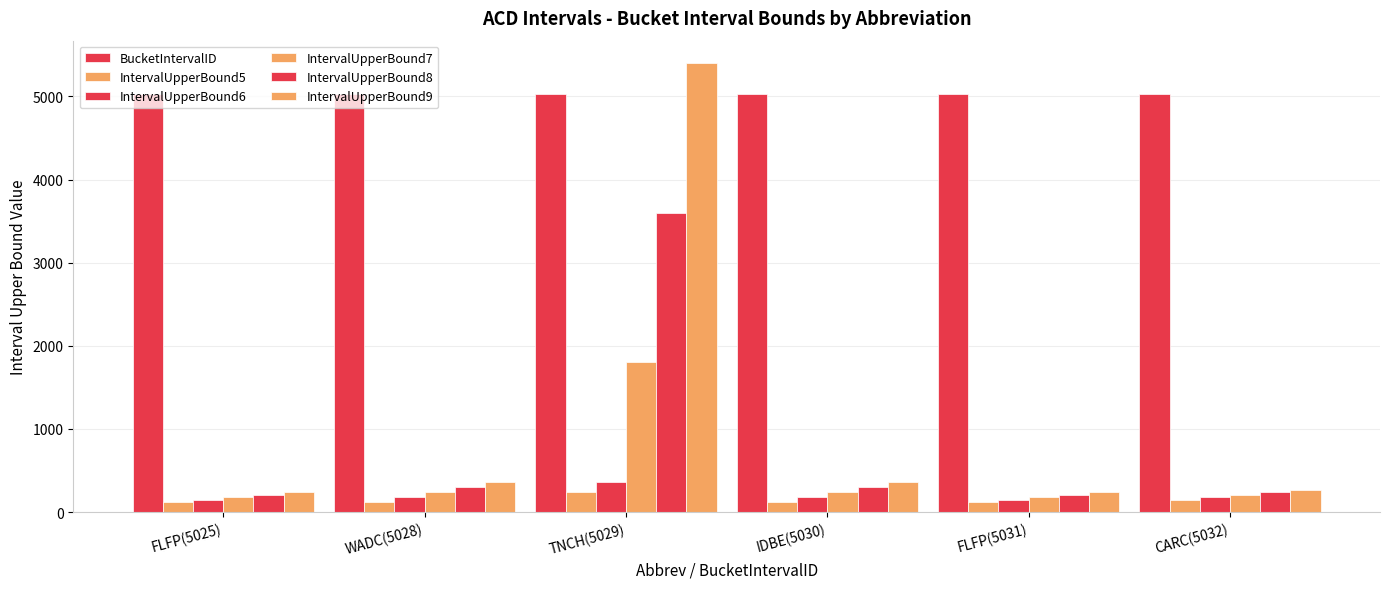

True or false: IntervalUpperBound6 has a value of 64 at FLFP(5025).

False